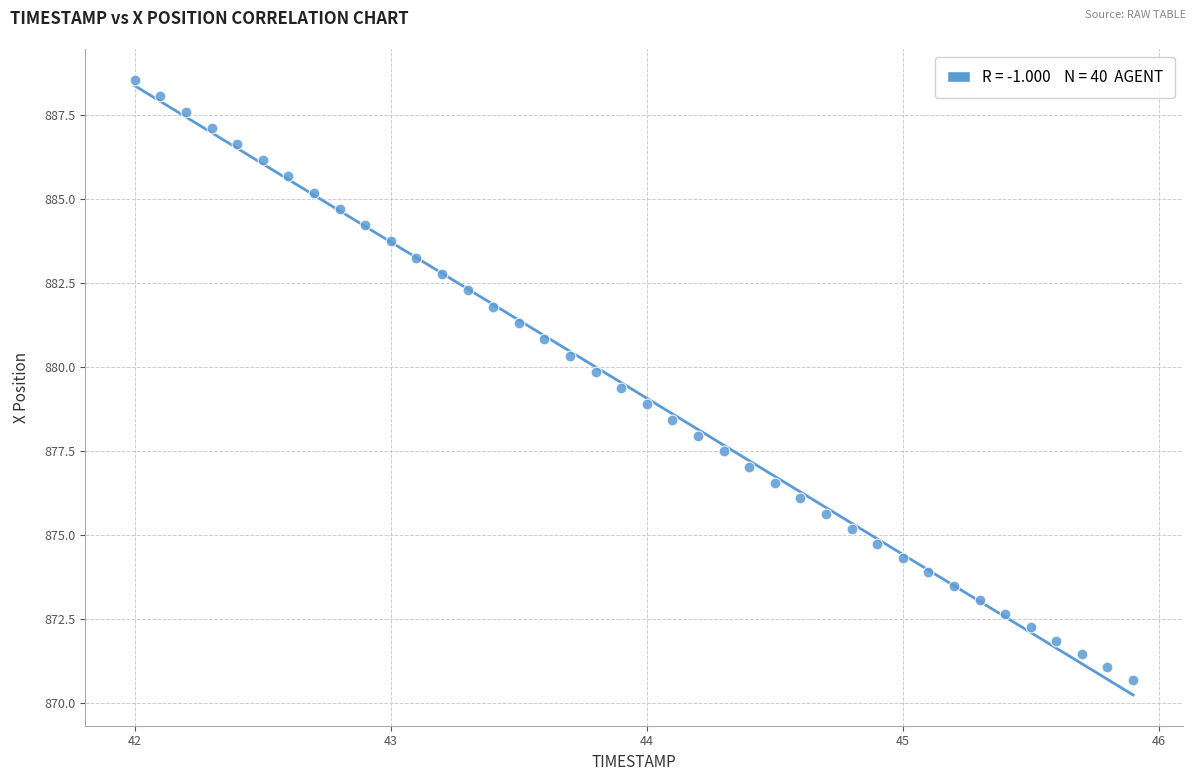

What is the range of X values (max minus min)?

3.9